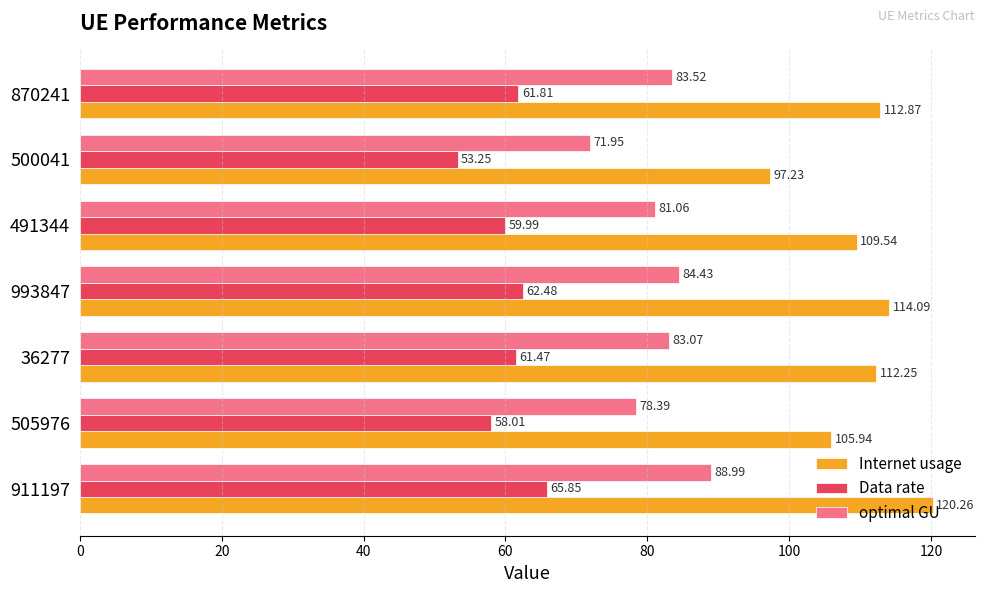

Which series has the largest total across all categories?

Internet usage